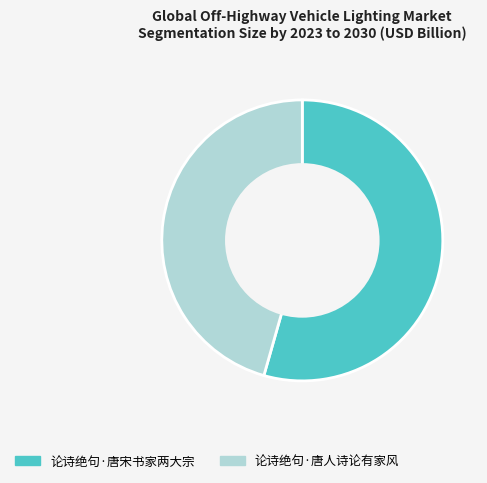

How many segments does this pie chart have?

2